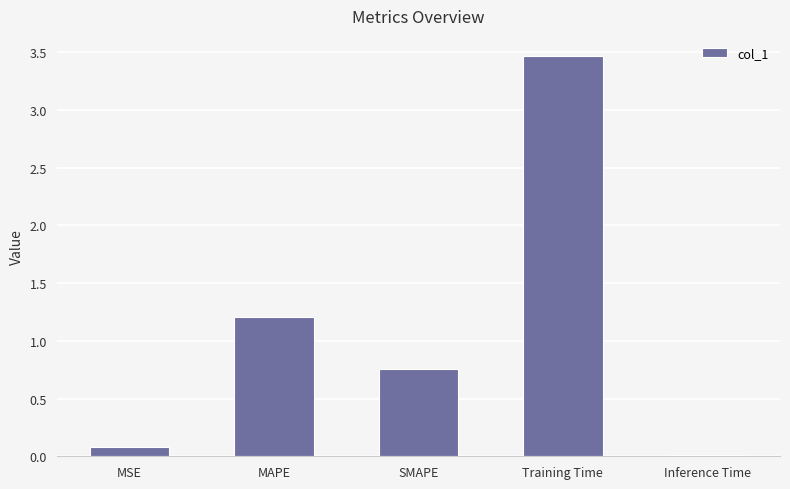

True or false: the data shows 0.2 at SMAPE.

False